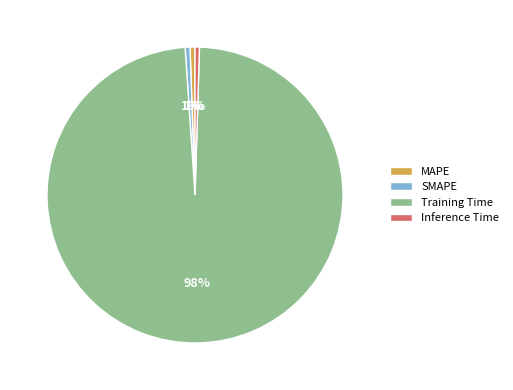

What is the largest slice in the pie chart?

Training Time